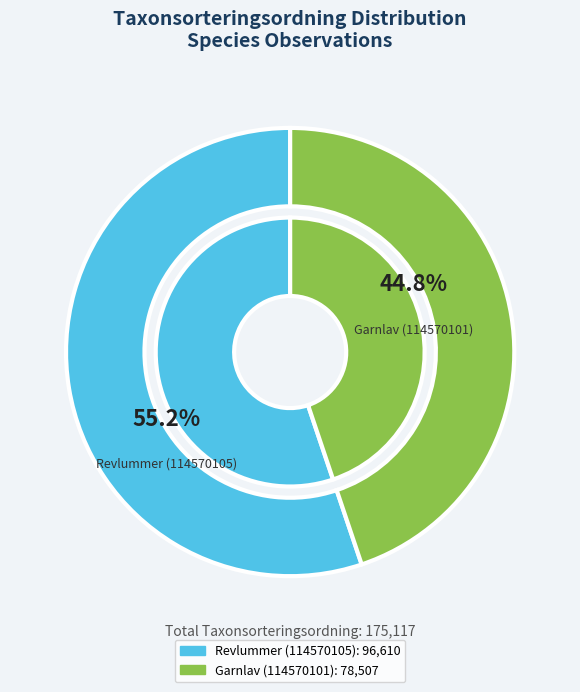

What is the change in value from Revlummer (114570105) to Garnlav (114570101)?

-18103